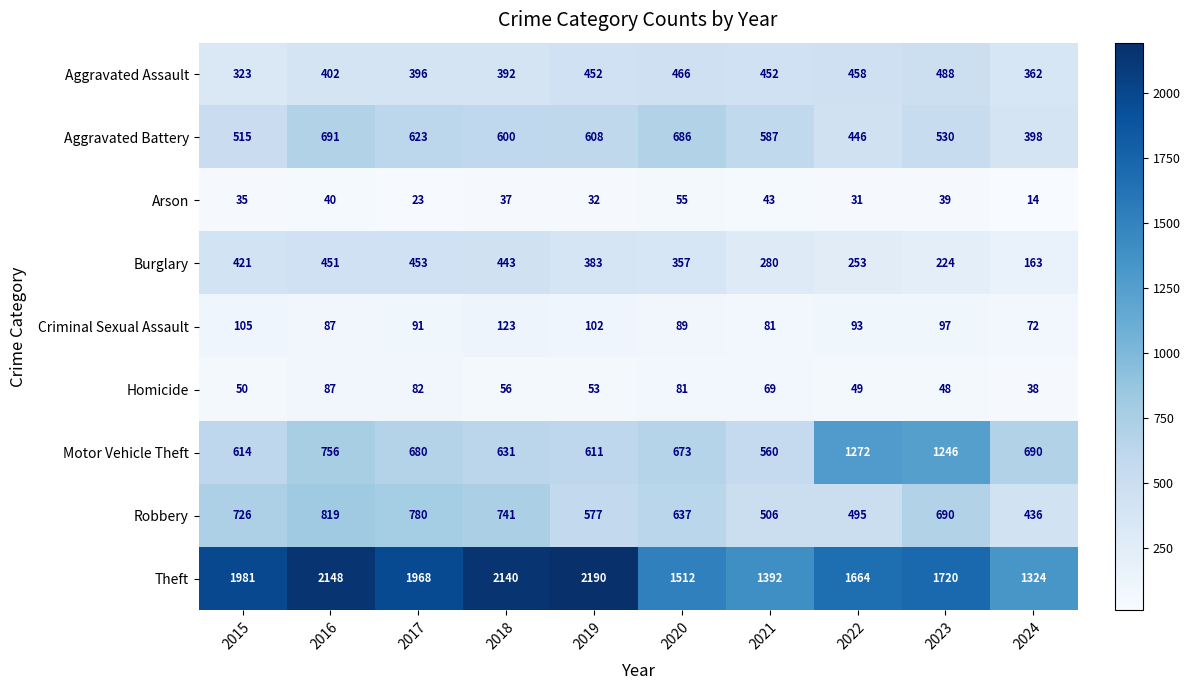

What is the spread (max minus min) of values at 2023?

1681